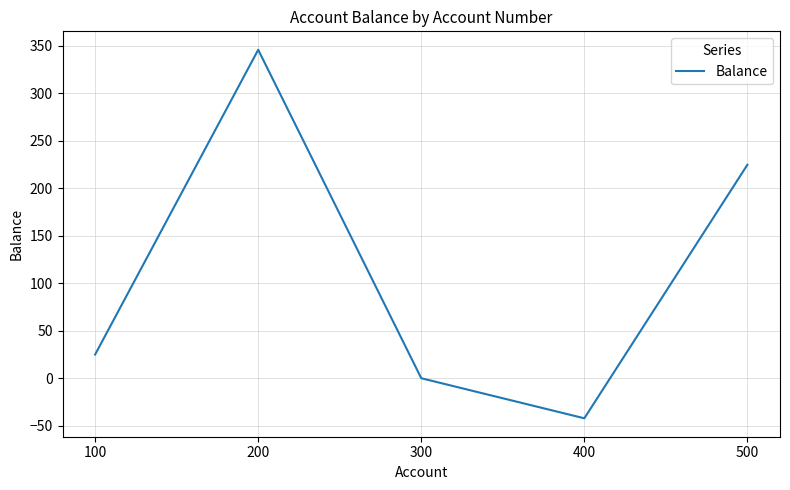

List the labels in order of value, smallest first.

400, 300, 100, 500, 200